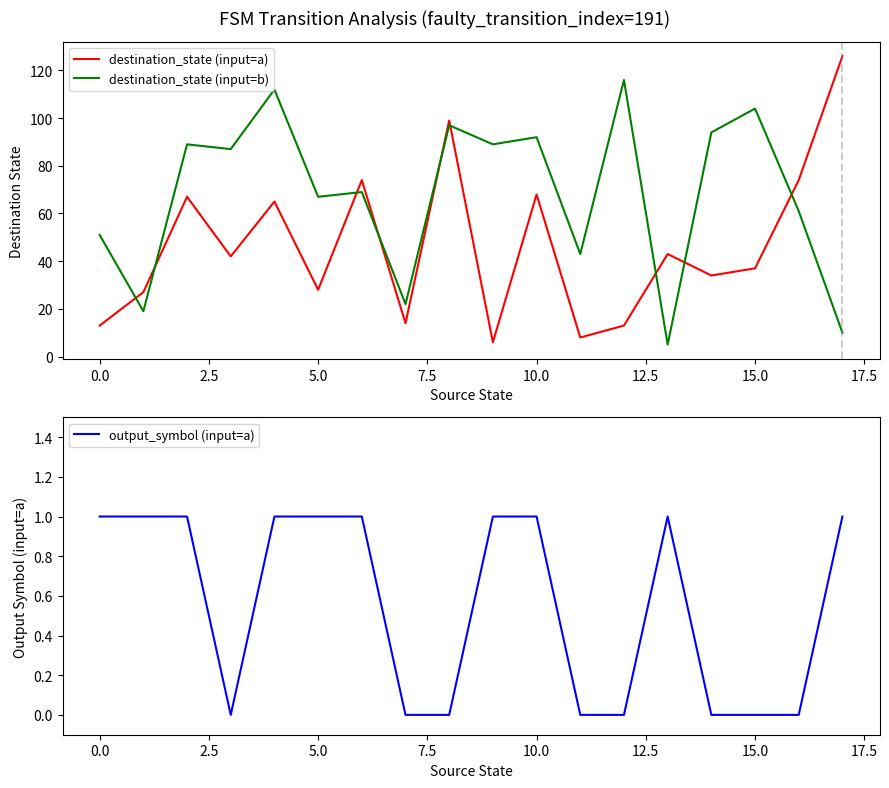

Which series has the largest total across all categories?

destination_state (input=b)